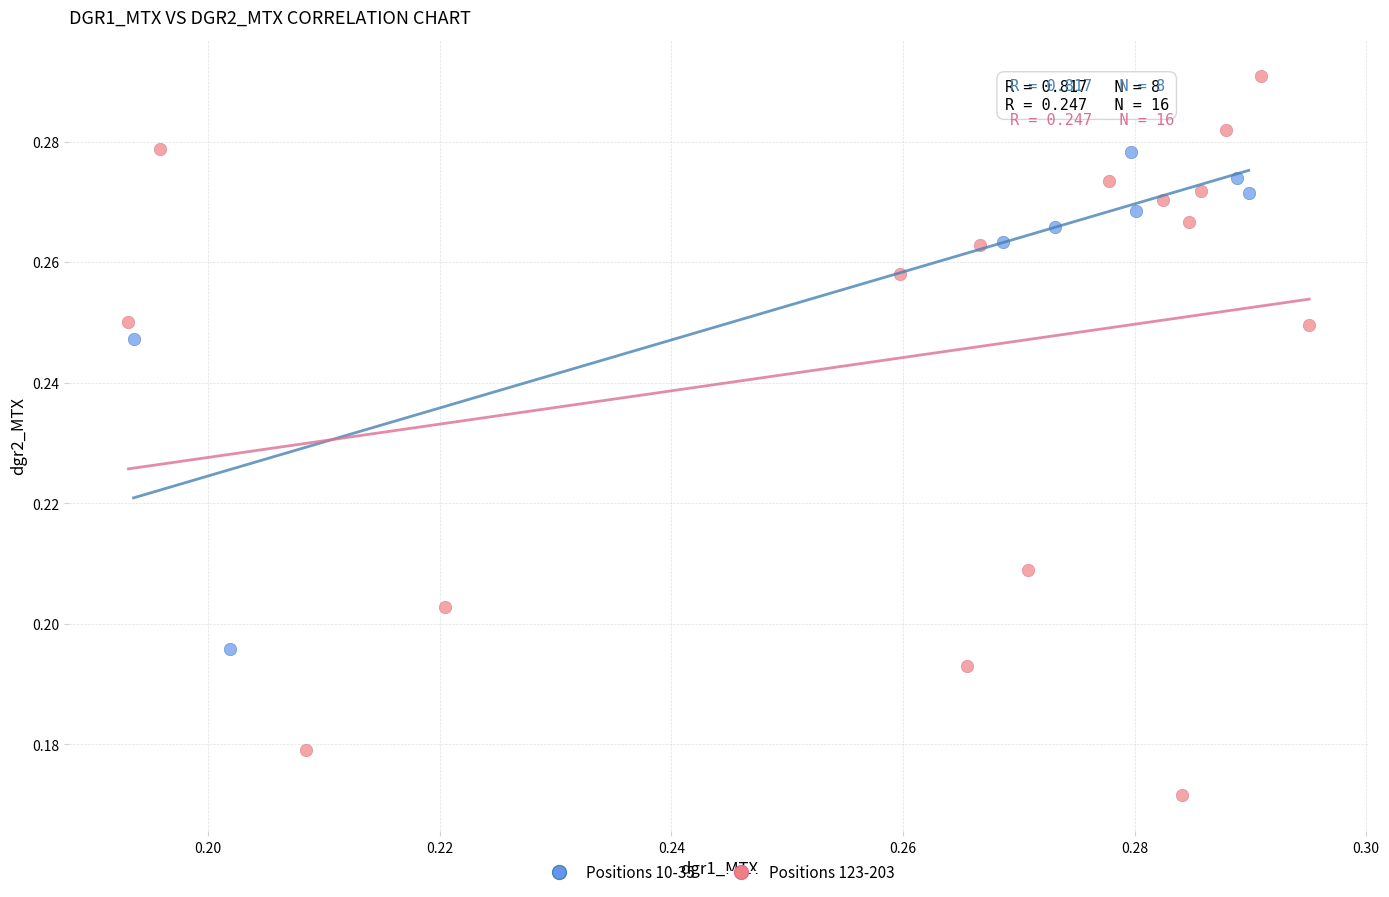

Which series reaches the maximum Y coordinate?

Positions 123-203